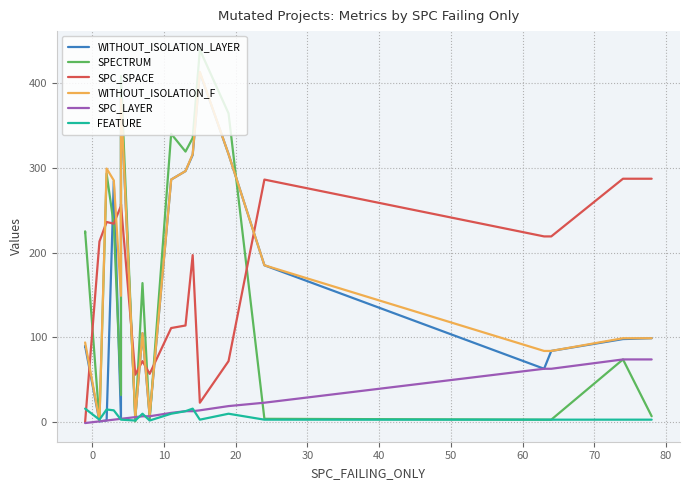

What are all the series names shown in the legend?

WITHOUT_ISOLATION_LAYER, SPECTRUM, SPC_SPACE, WITHOUT_ISOLATION_F, SPC_LAYER, FEATURE